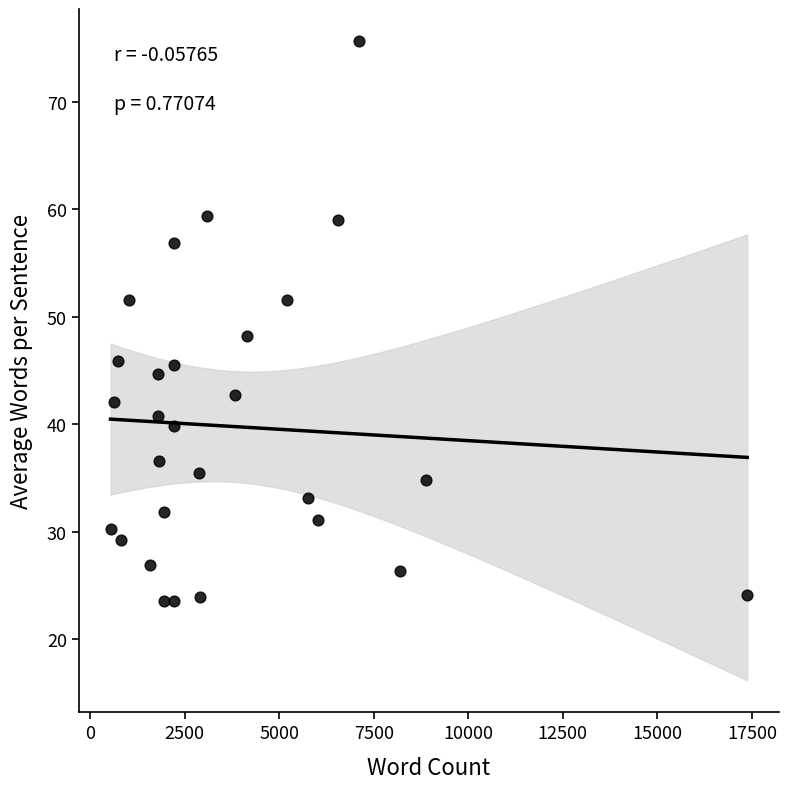

What is the range of Y values (max minus min)?

52.1